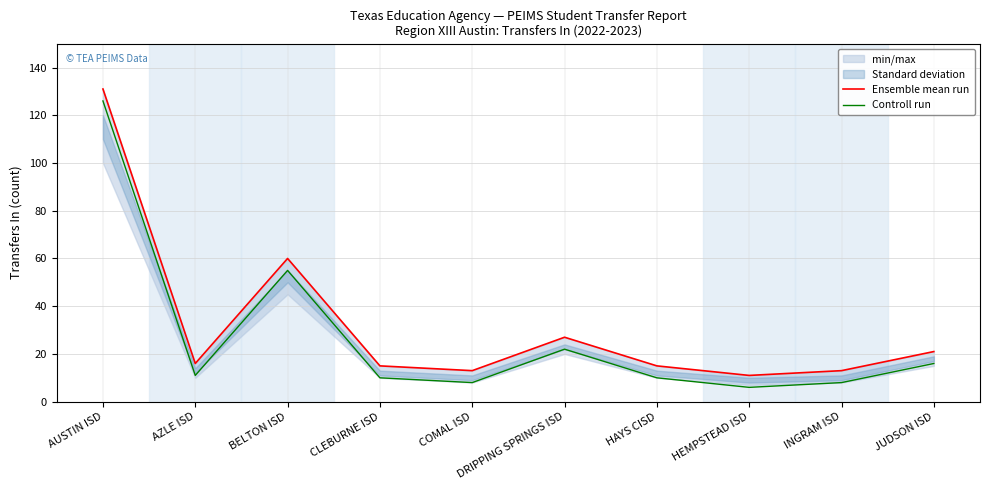

How many interior local valleys does the Ensemble mean run series have?

3